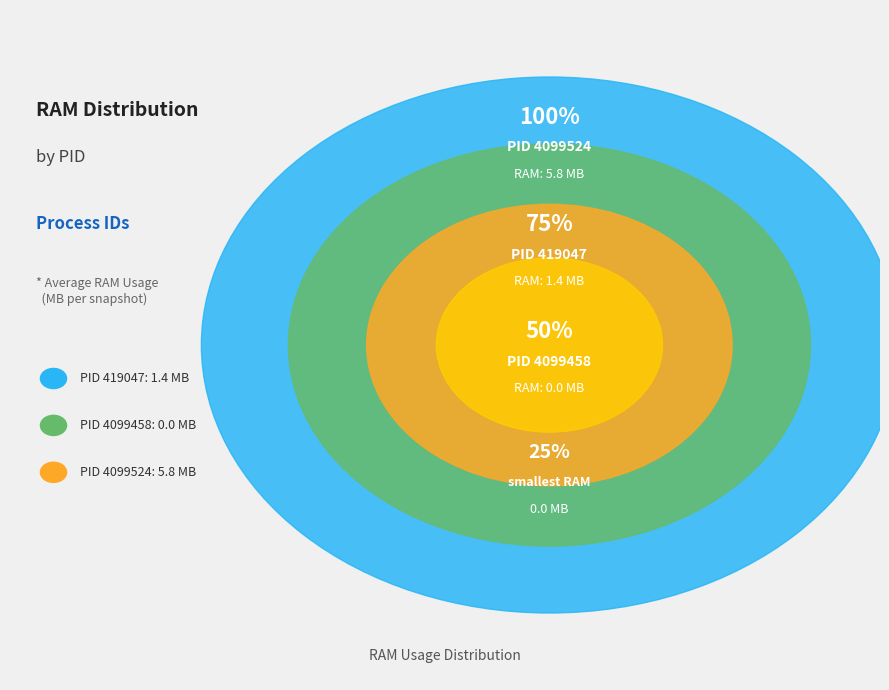

Rank the categories by value from highest to lowest.

4099524, 419047, 4099458